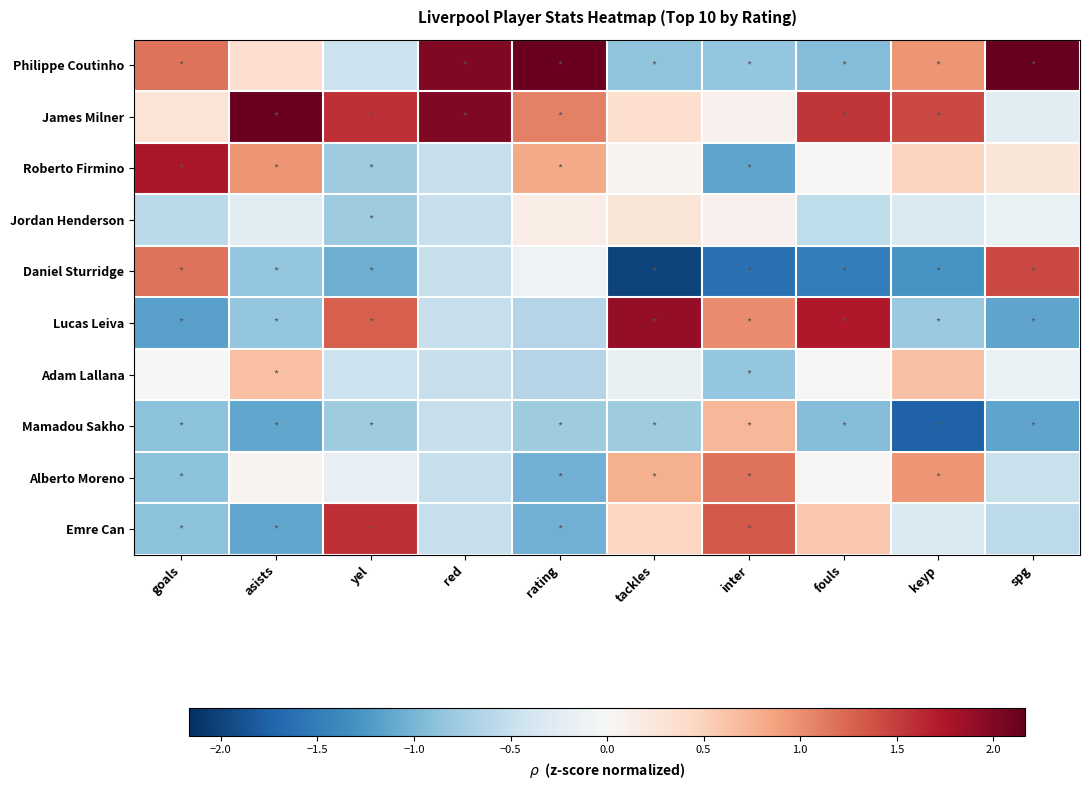

Which series has the largest total across all categories?

James Milner